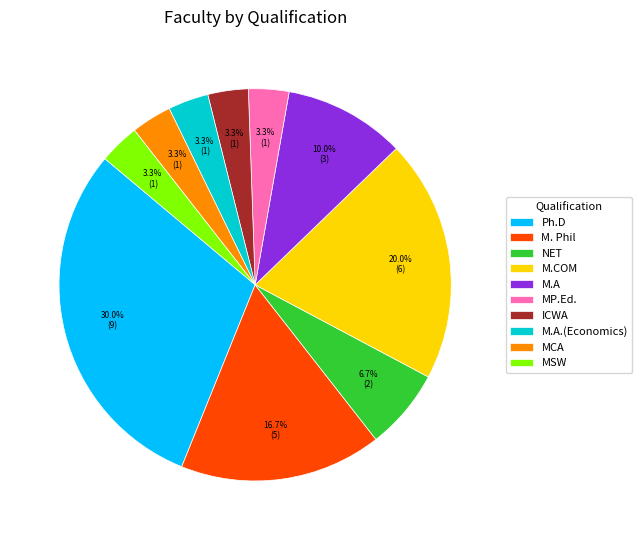

Does M.A.(Economics) account for over 50% of the chart?

No